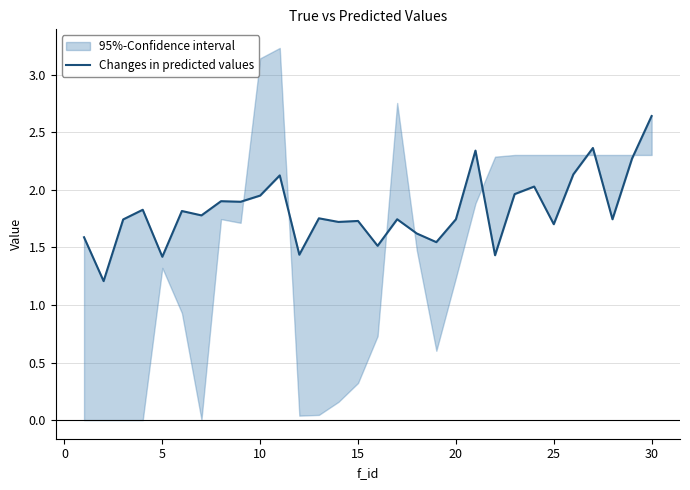

Reading right to left, list all the values displayed in this chart.

2.6	2.3	1.7	2.4	2.1	1.7	2.0	2.0	1.4	2.3	1.7	1.5	1.6	1.7	1.5	1.7	1.7	1.8	1.4	2.1	2.0	1.9	1.9	1.8	1.8	1.4	1.8	1.7	1.2	1.6